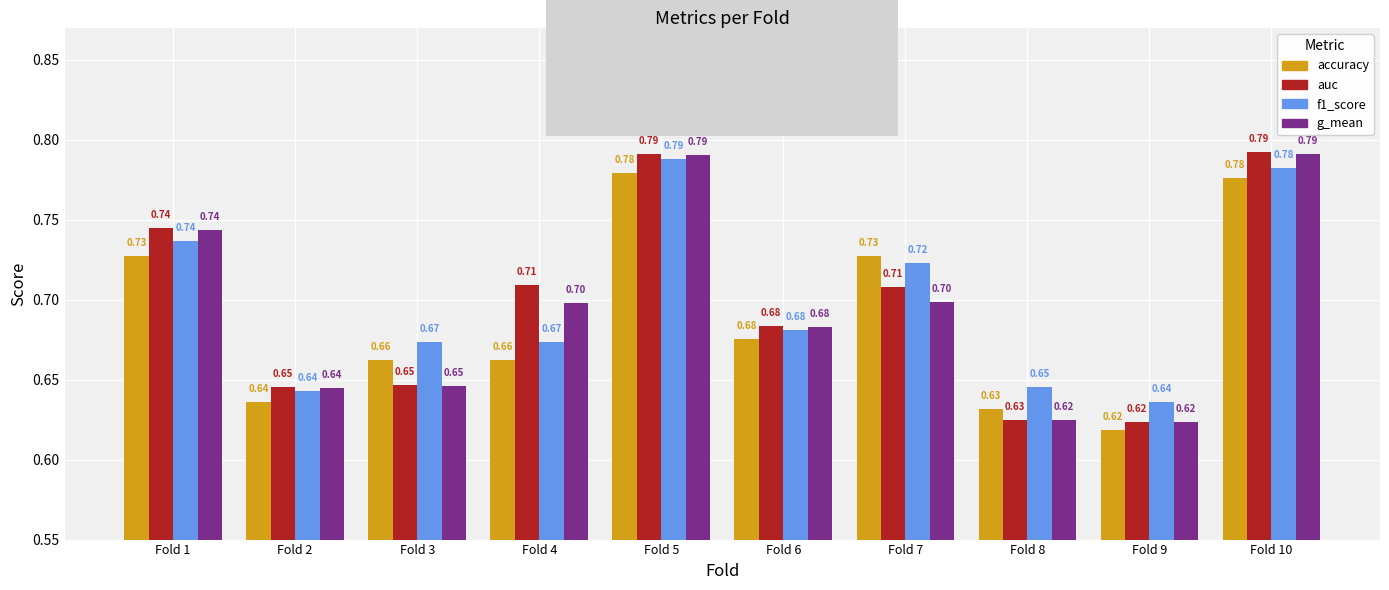

Is the value of accuracy at Fold 1 greater than the value of auc at Fold 7?

Yes